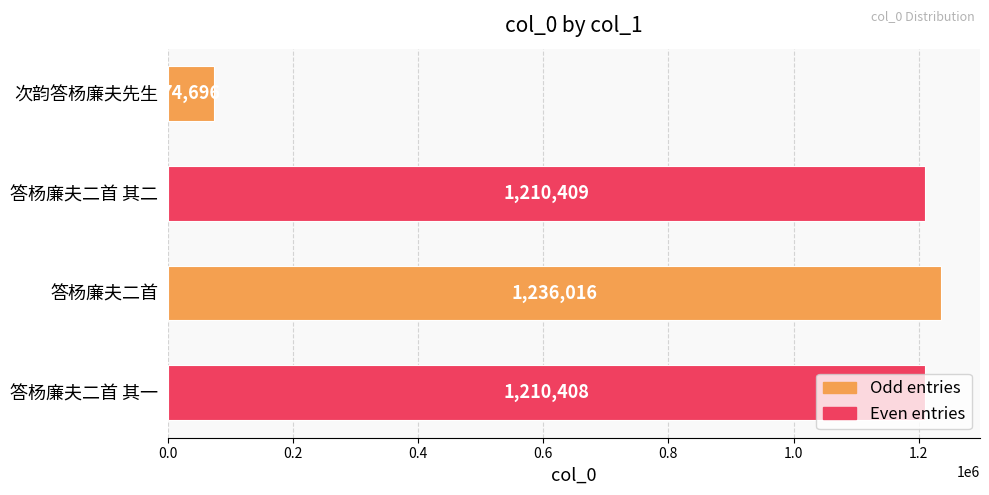

Which label corresponds to the largest value in the chart?

答杨廉夫二首